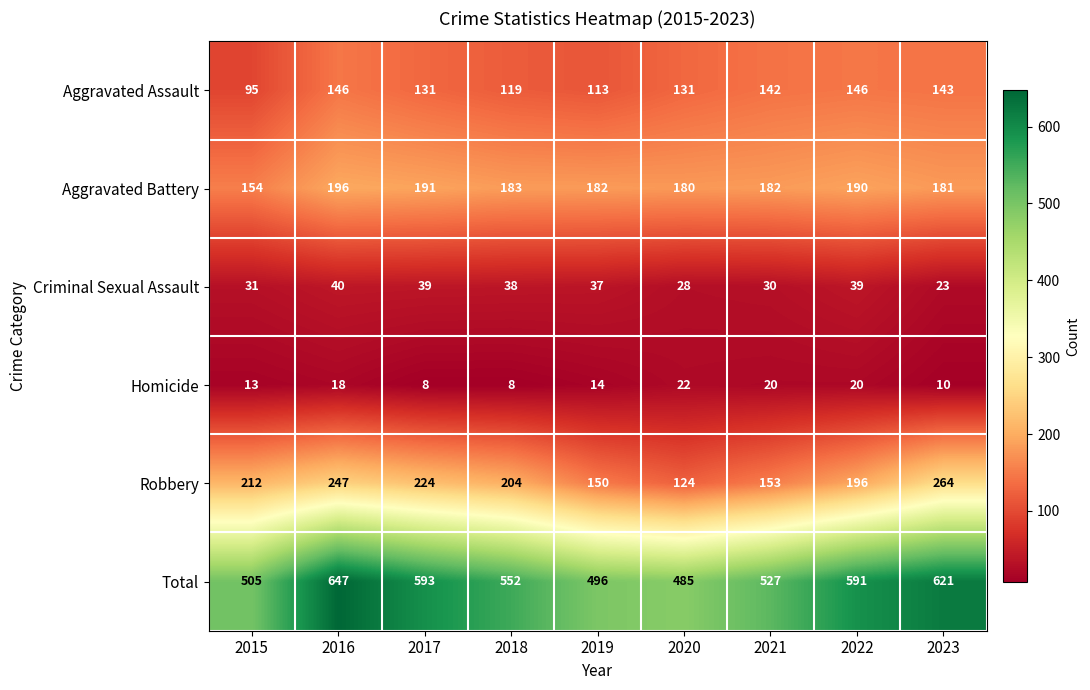

How many distinct data groups are displayed?

6